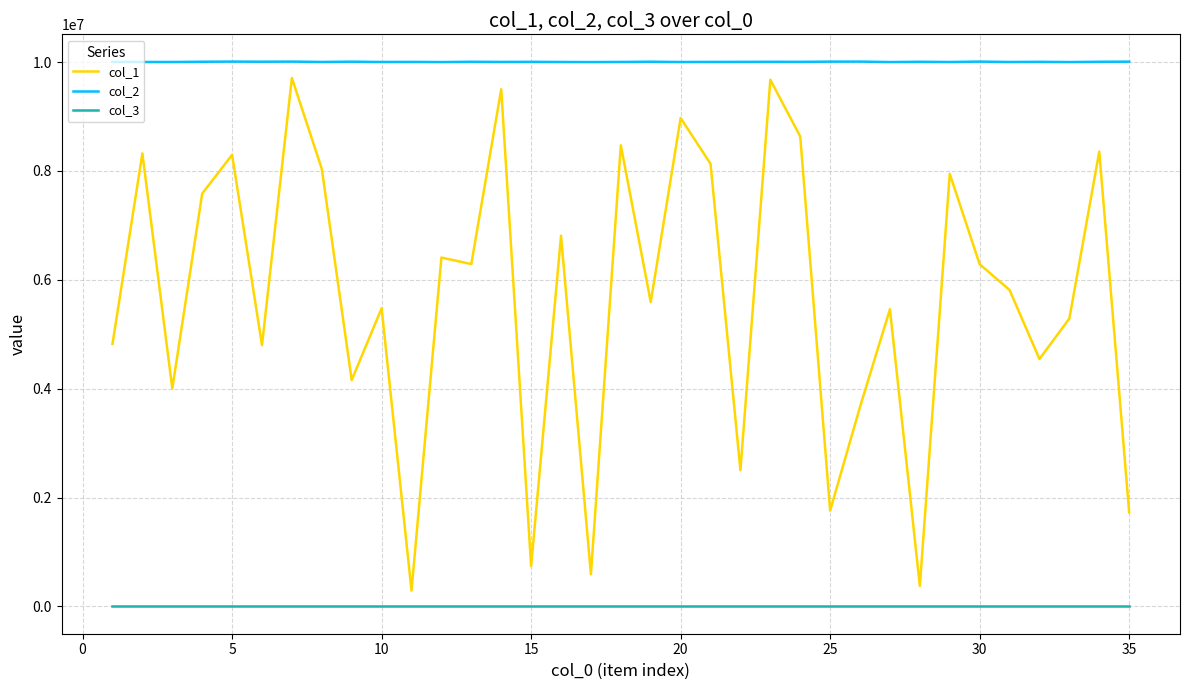

At how many categories does at least one series exceed 3831375?

35